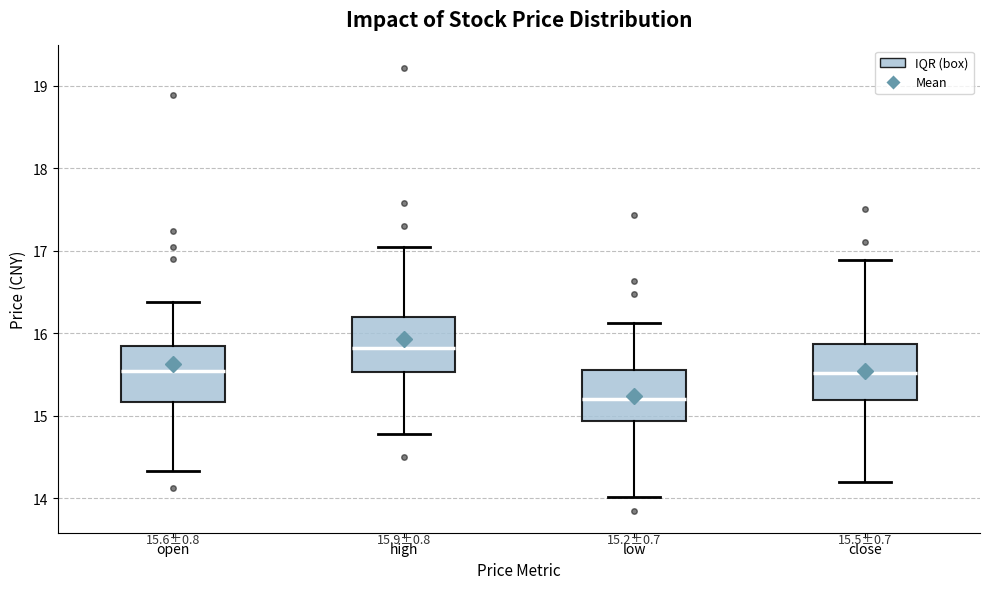

Which box's median line is the highest?

high